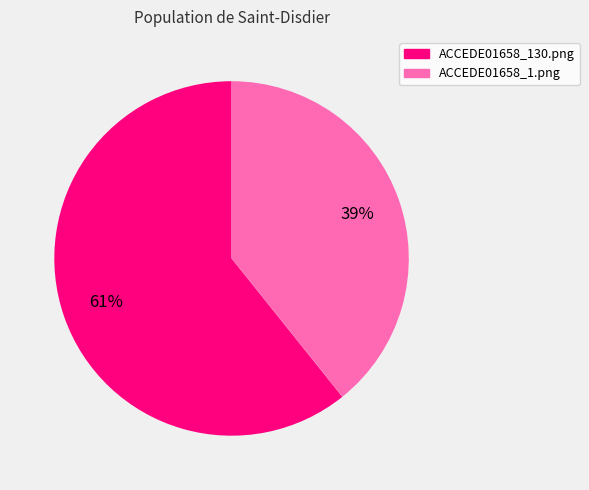

Which has a higher value, ACCEDE01658_1.png or ACCEDE01658_130.png?

ACCEDE01658_130.png